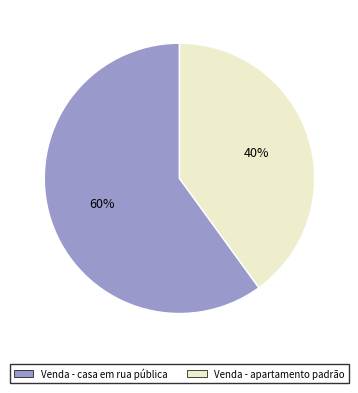

Rank the categories by value from highest to lowest.

Venda - casa em rua pública, Venda - apartamento padrão